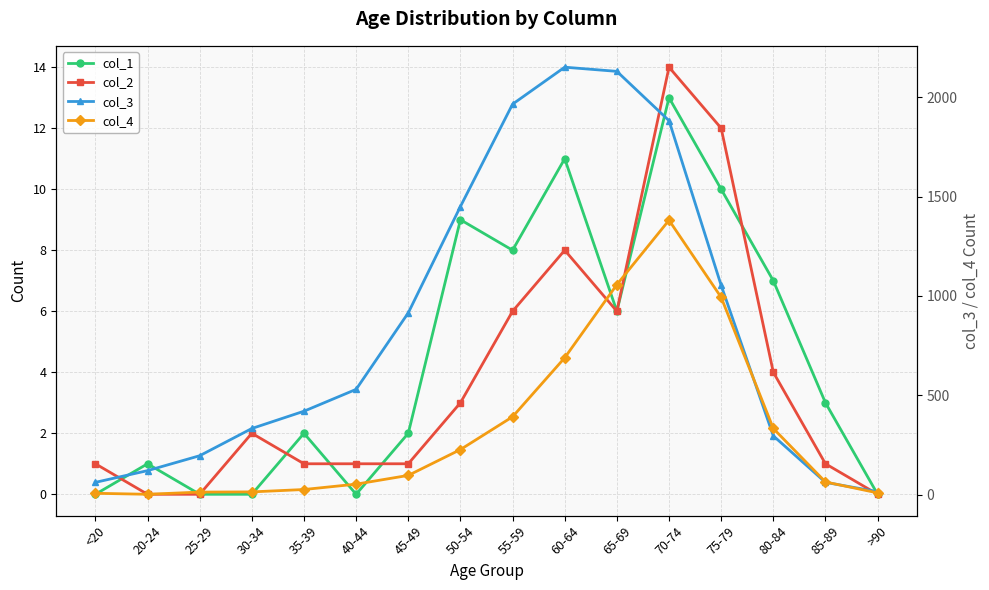

Does the chart display data point markers on the line(s)?

Yes